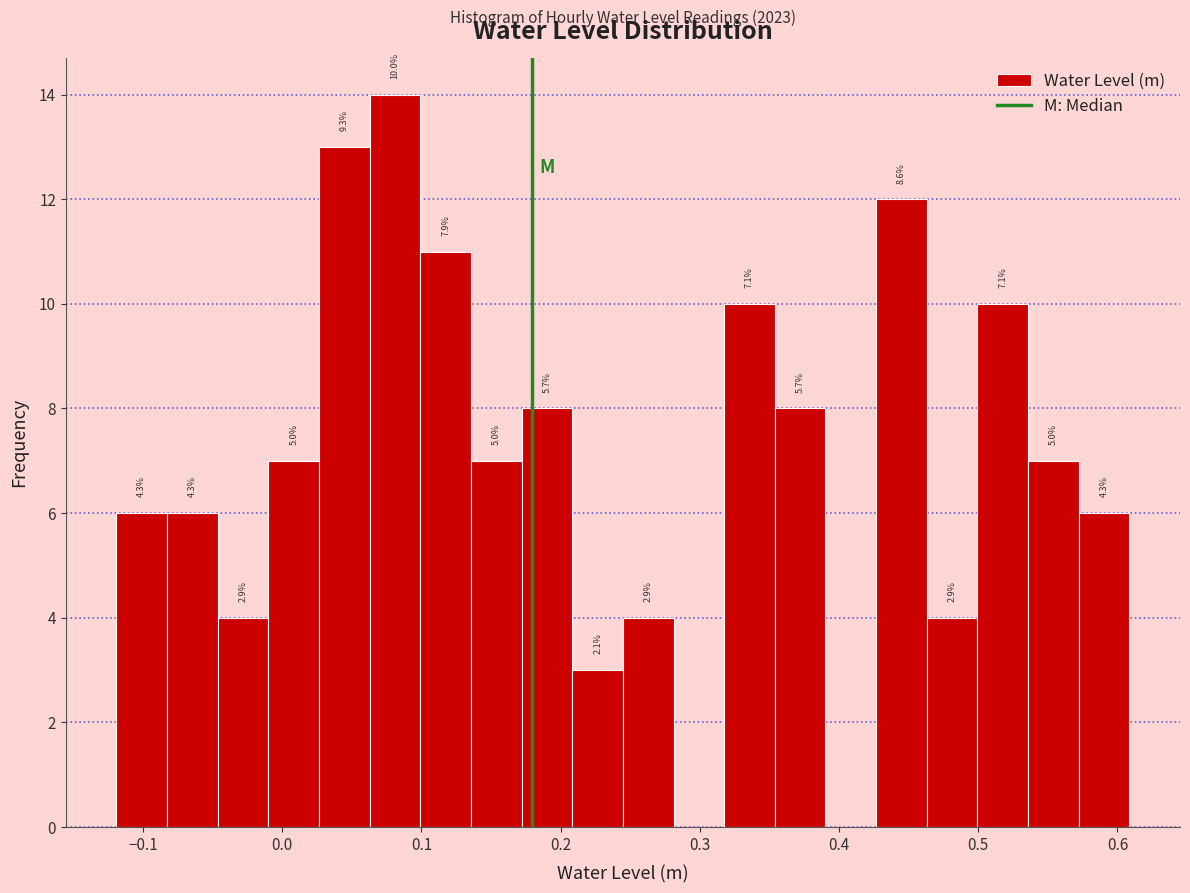

Read against the x-axis, roughly where is the centre of the tallest bar?

0.08